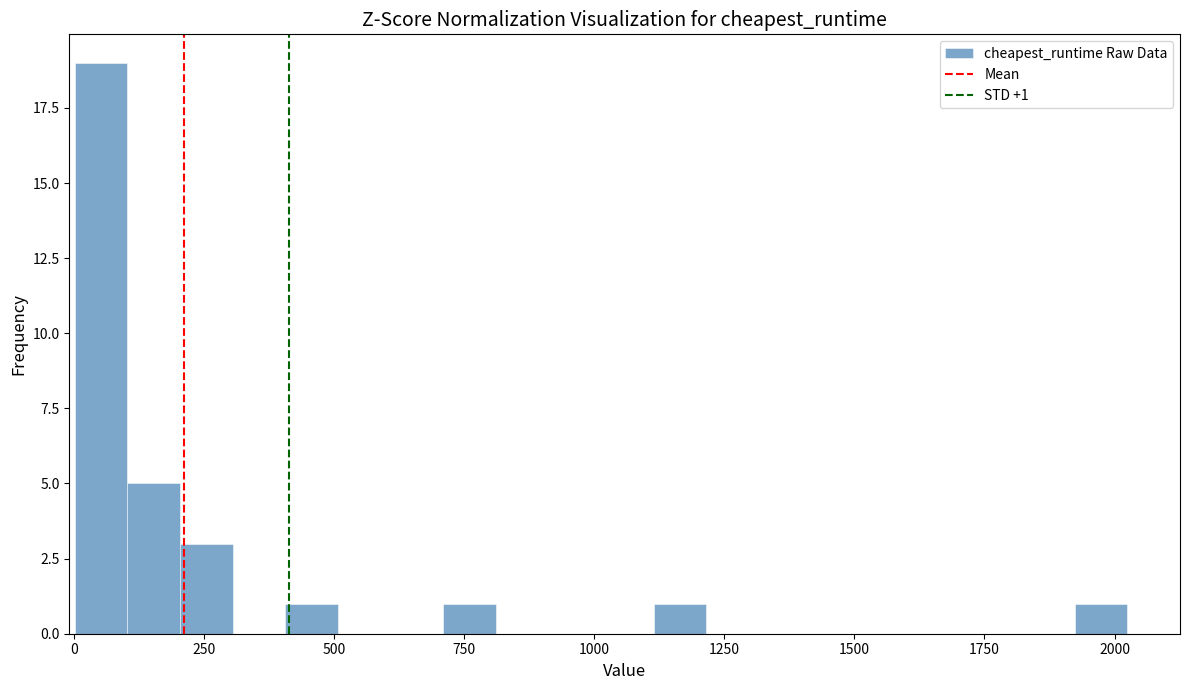

Read against the x-axis, roughly where is the centre of the tallest bar?

50